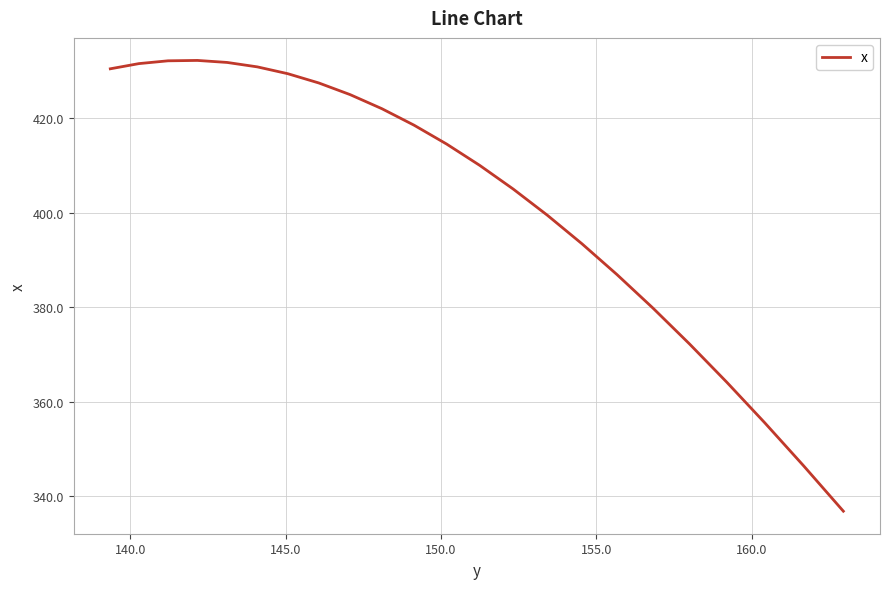

What is the minimum value shown in the chart?

336.8